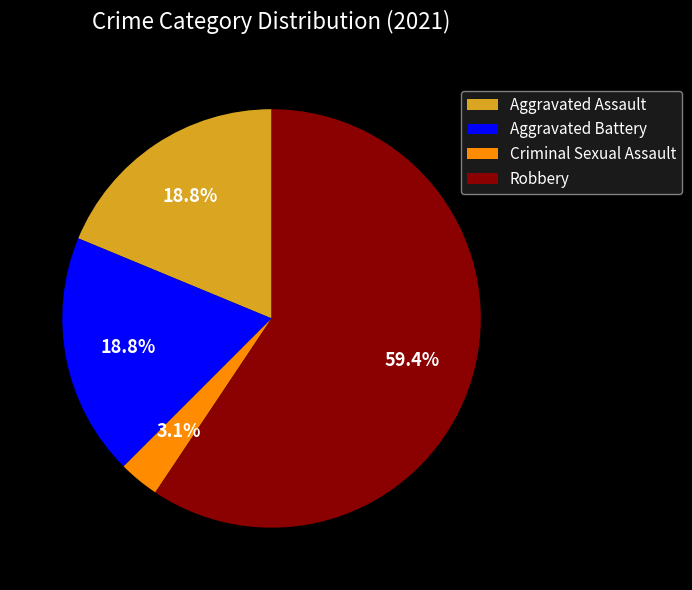

Which slice is the smallest?

Criminal Sexual Assault